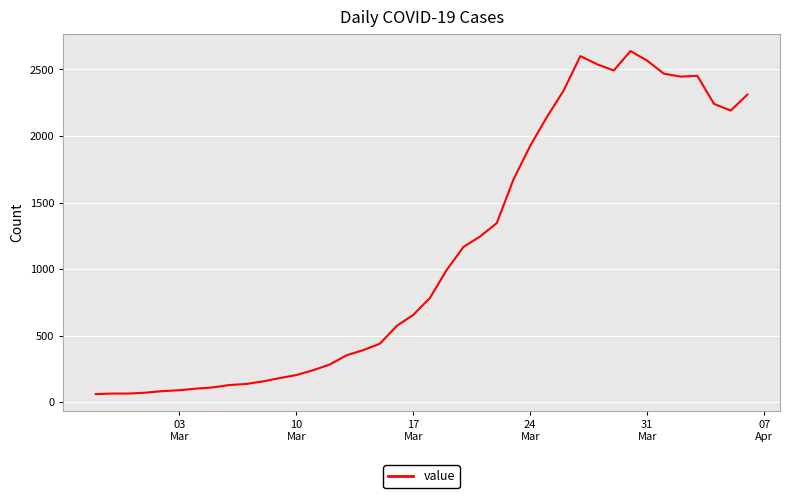

What is the greatest value displayed?

2638